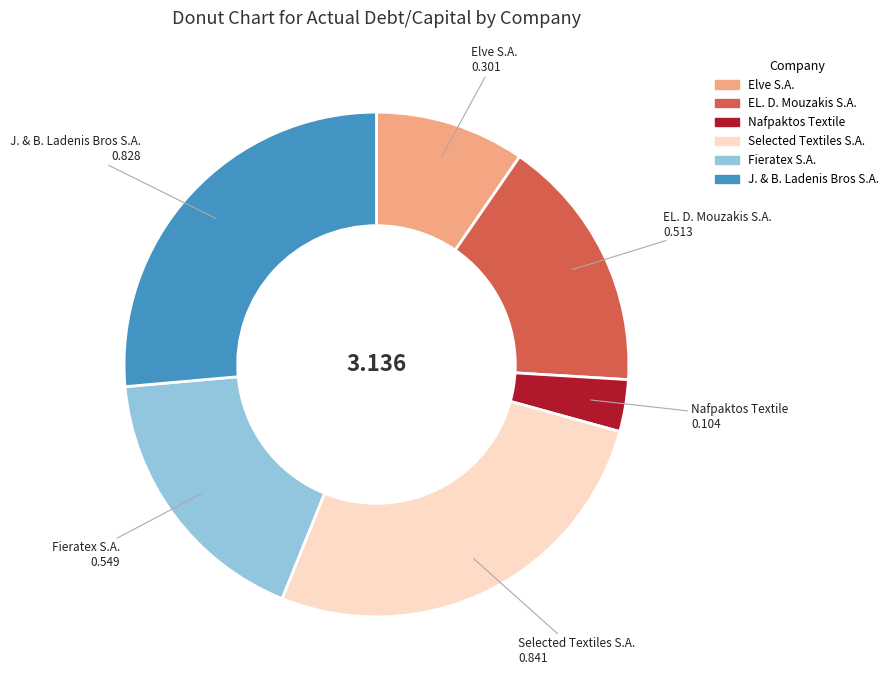

Does EL. D. Mouzakis S.A. account for over 50% of the chart?

No